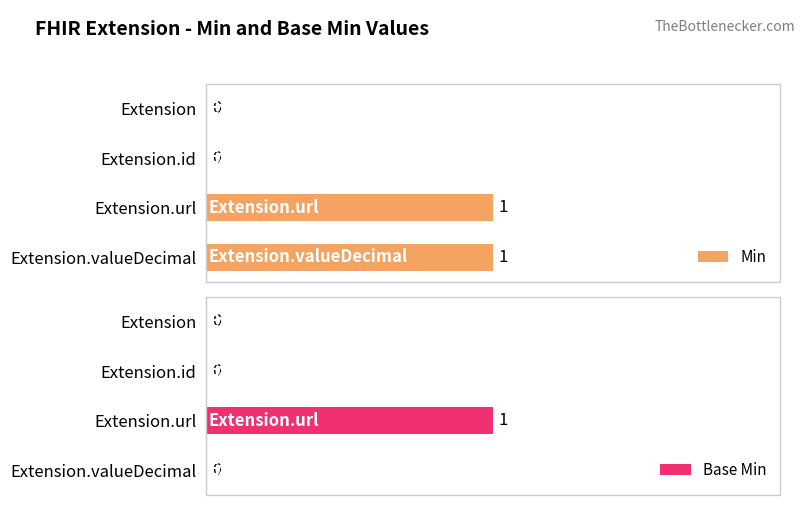

At Extension, list the series in order from largest to smallest.

Min, Base Min